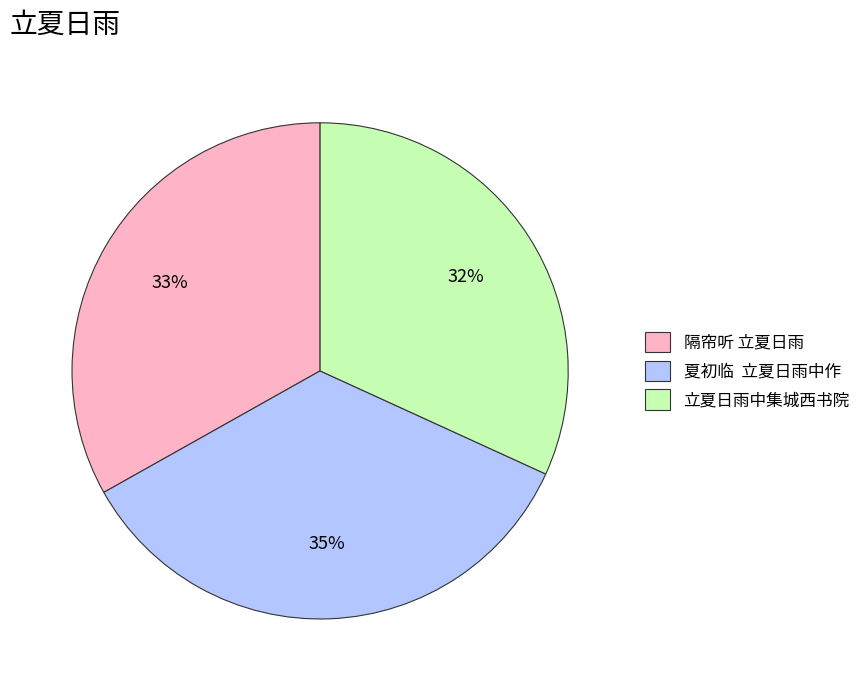

How many segments does this pie chart have?

3